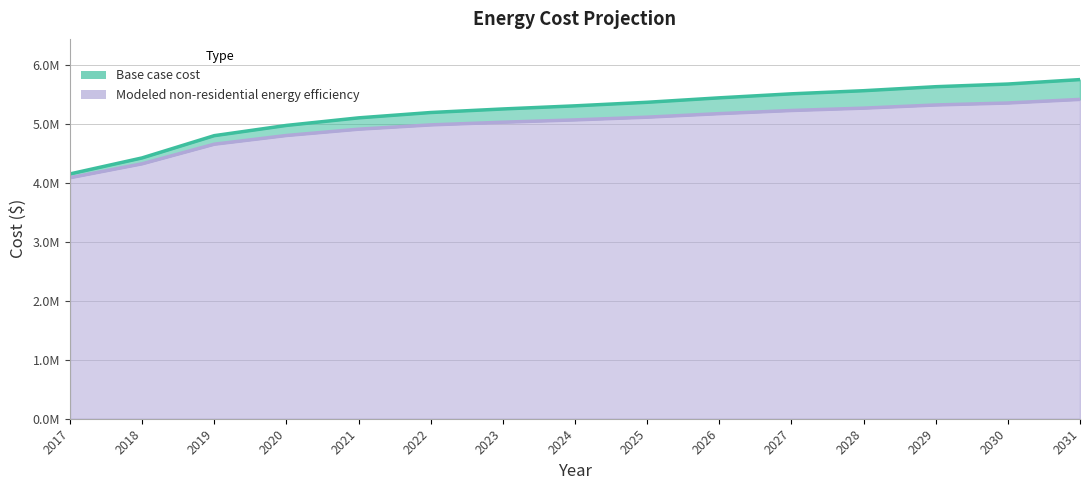

The value of Base case cost at 2025 is 8795873.3. True or false?

False